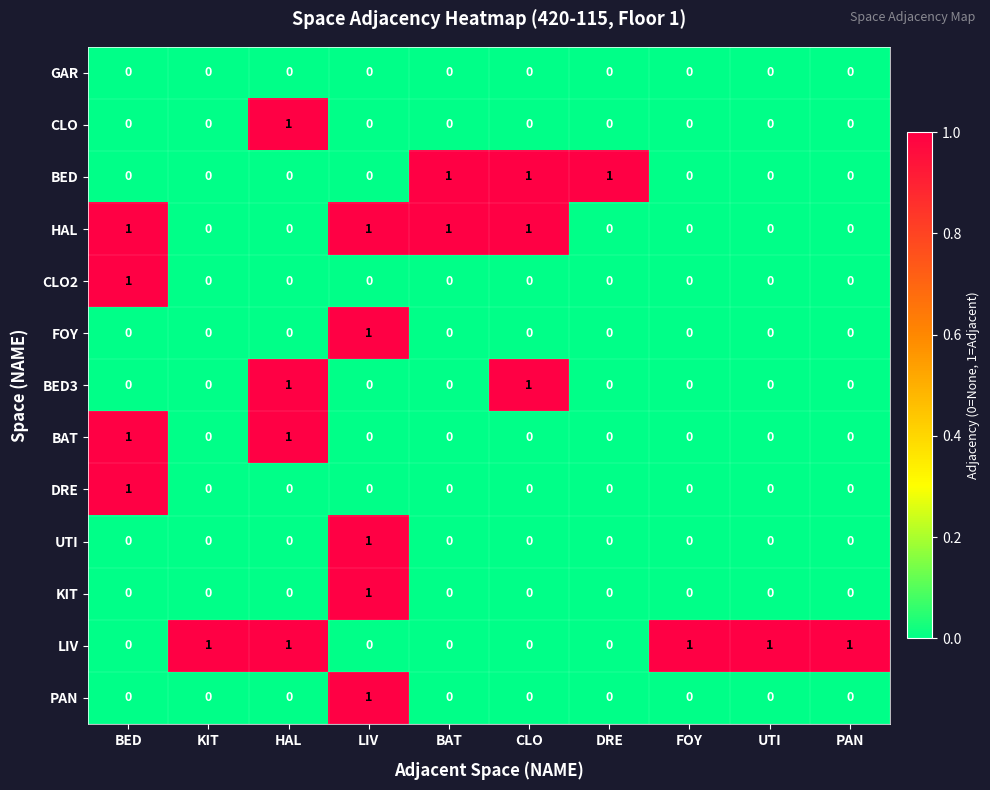

What is the spread (max minus min) of values at PAN?

1